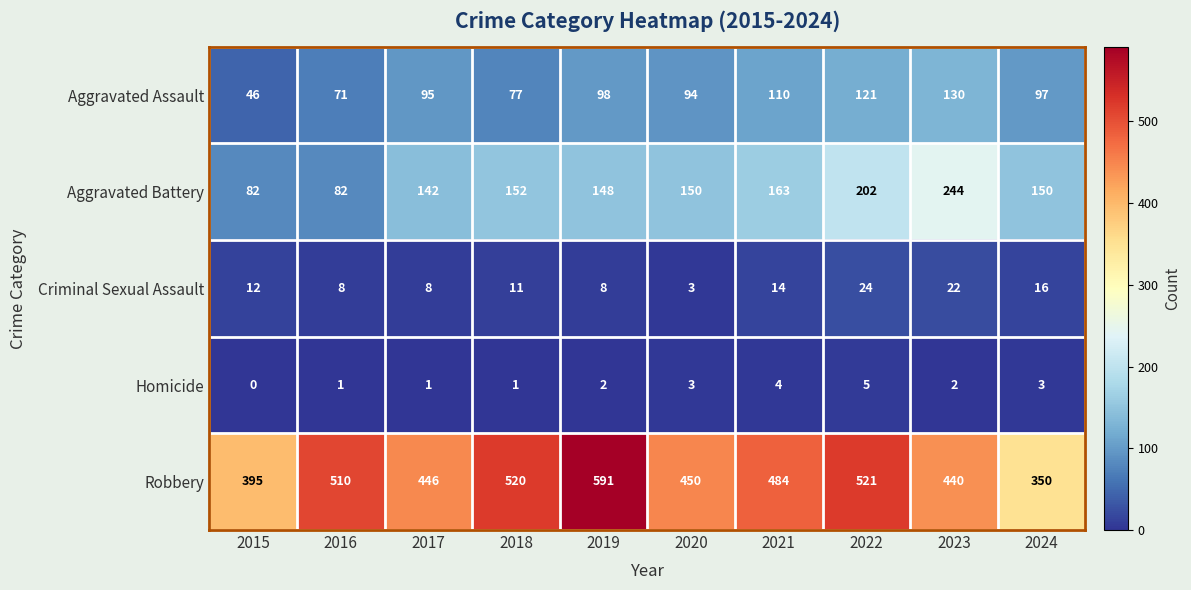

Where is Criminal Sexual Assault nearest to the value 13?

2015